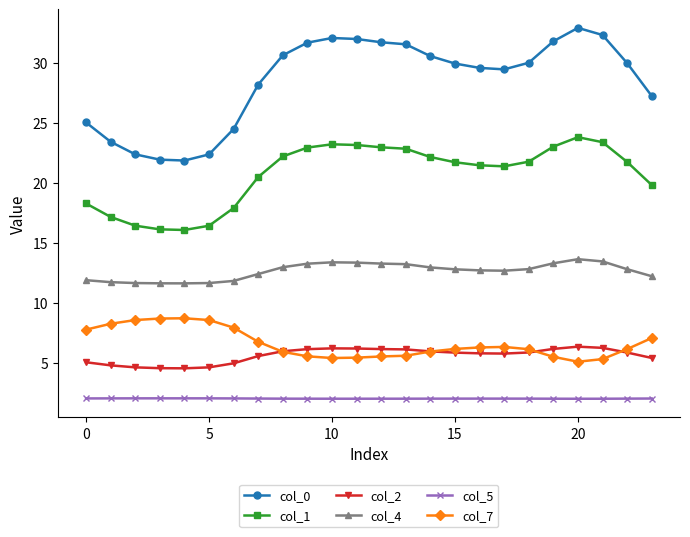

What are all the series names shown in the legend?

col_0, col_1, col_2, col_4, col_5, col_7